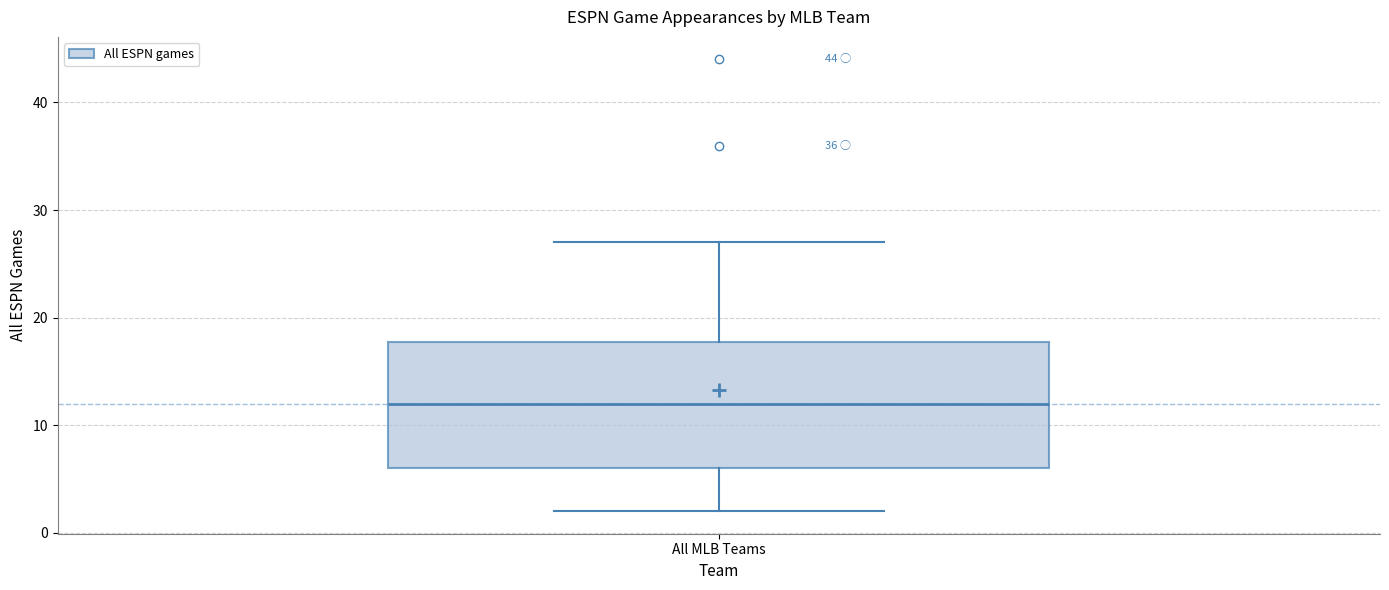

Read this box plot against the y-axis: the position of the median line, the range covered by the box, and the ends of both whiskers. The values are not printed on the chart, so give them approximately, as read against the axis.

median 12, box 6 to 18, whiskers 2 to 27